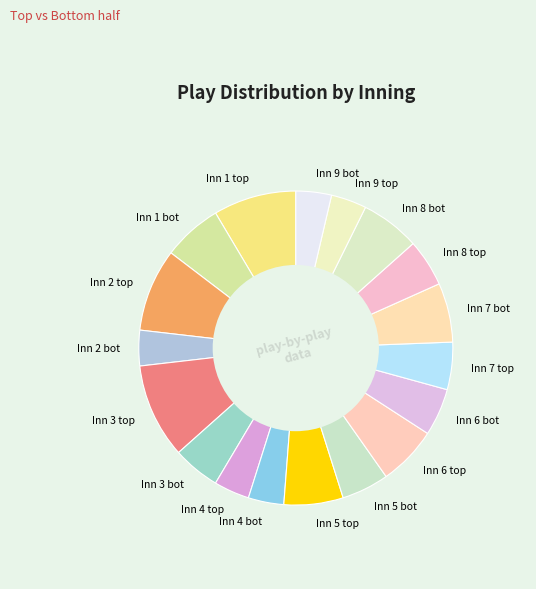

The Inn 3 bot slice represents 5% of the pie. True or false?

True